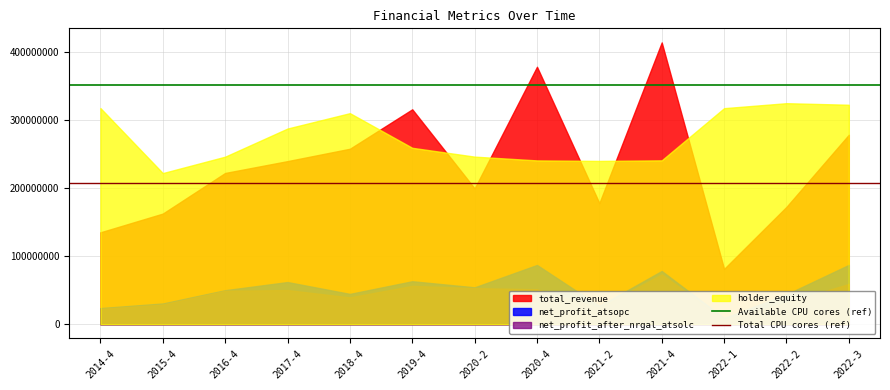

The Total CPU cores (ref) series shows 68776587.1 at 2014-4. True or false?

False